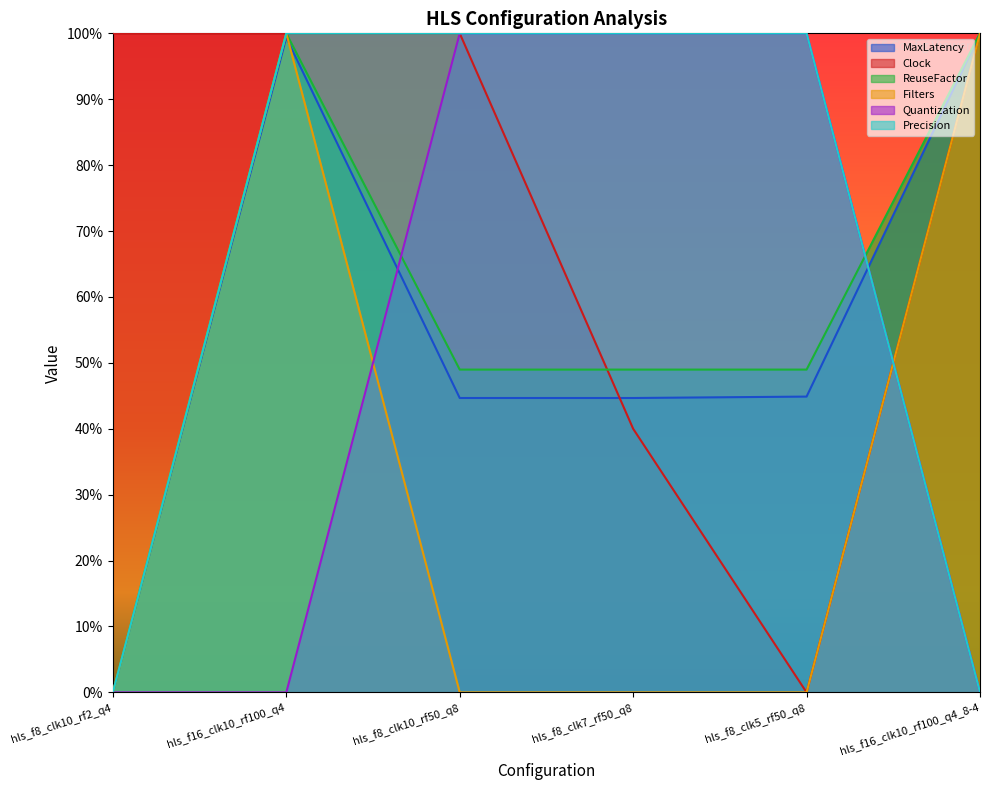

True or false: ReuseFactor and Filters cross at least once.

False